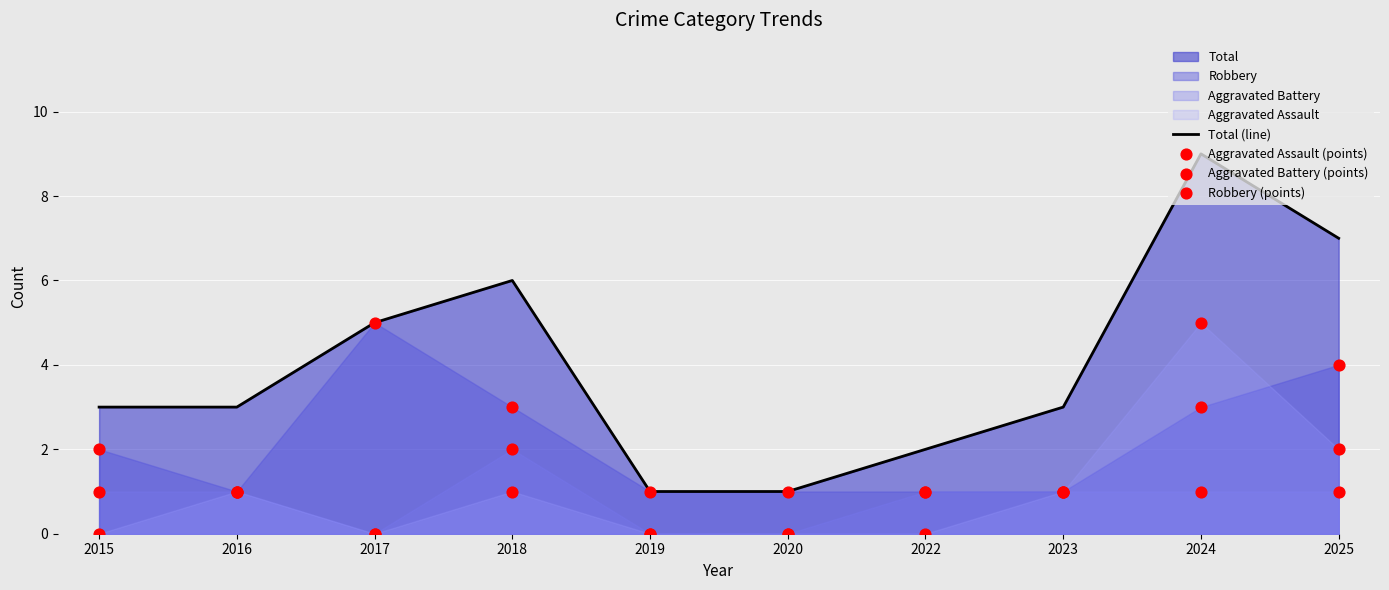

True or false: Total (line) has a value of 1 at 2020.

True